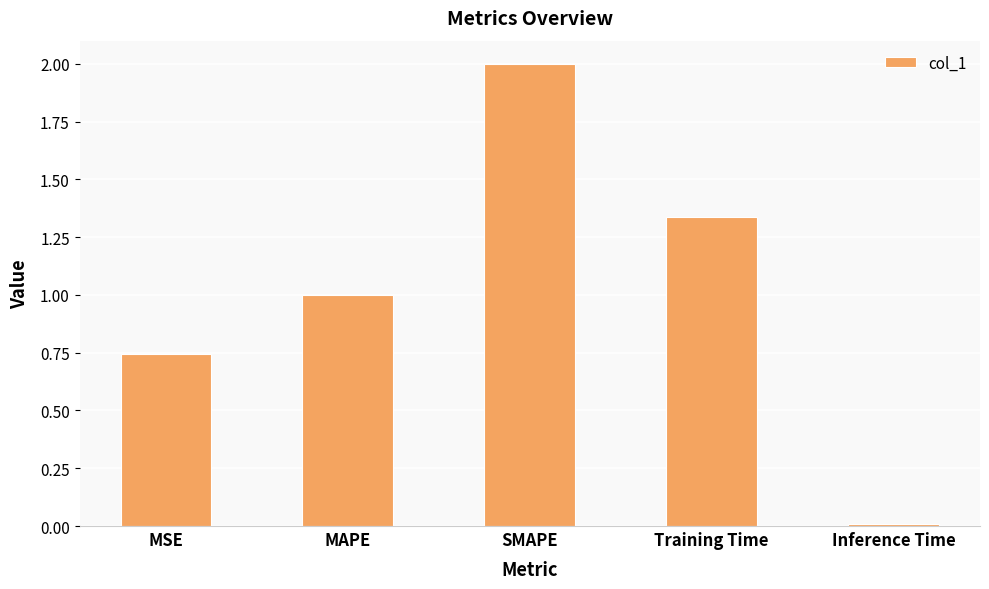

Between SMAPE and MAPE, which is larger?

SMAPE